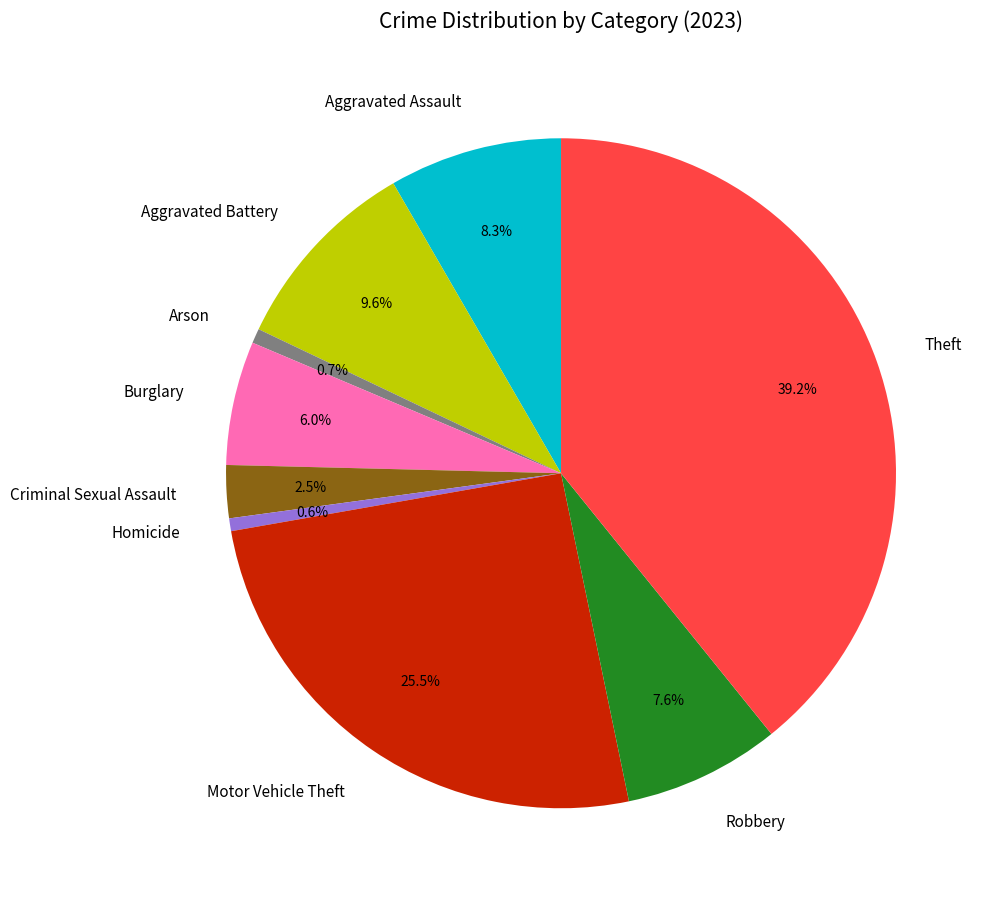

Which has a higher value, Motor Vehicle Theft or Burglary?

Motor Vehicle Theft